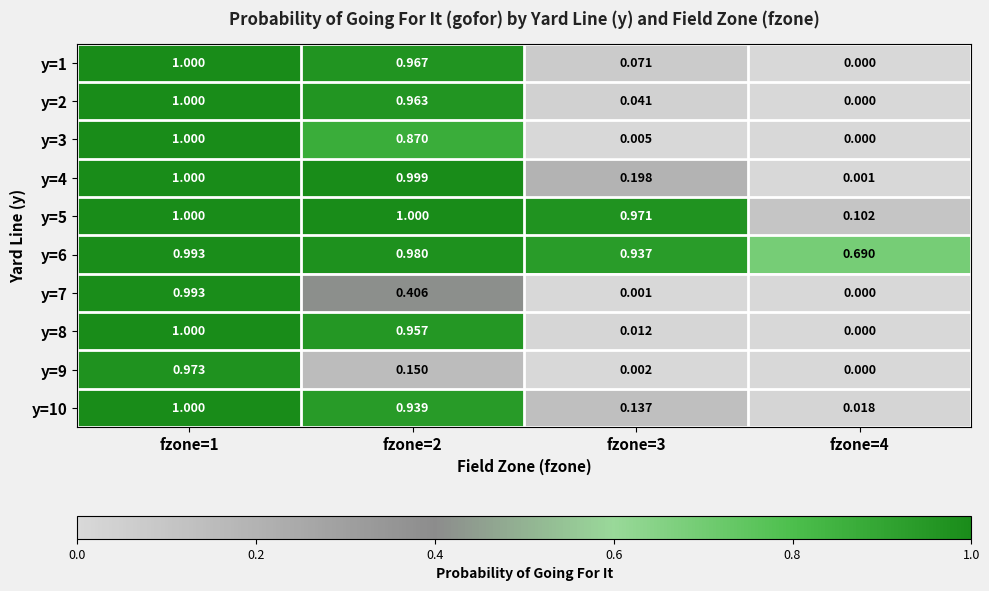

Is the value of y=4 at fzone=1 greater than the value of y=10 at fzone=3?

Yes